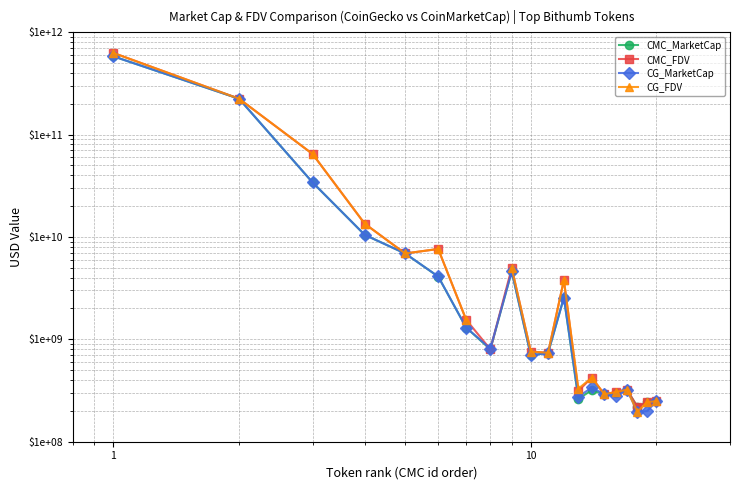

What is the average value of the CG_MarketCap series?

43598324196.9